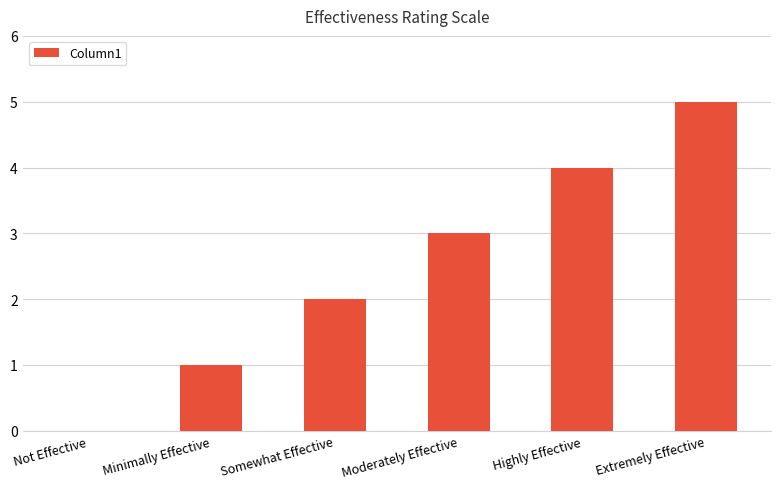

What is the sum of the values at Minimally Effective and Extremely Effective?

6